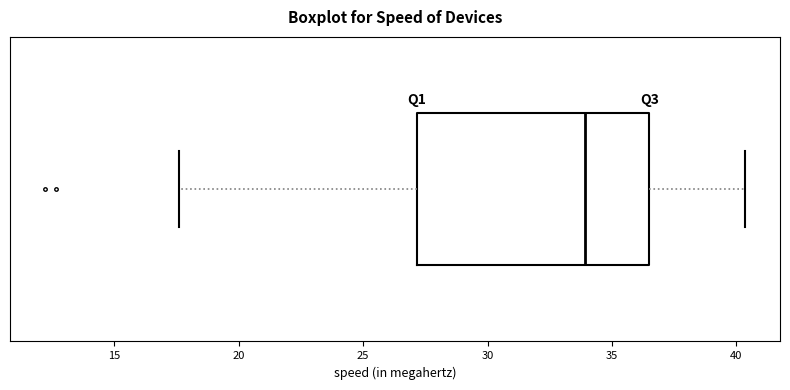

Read this box plot against the x-axis: the position of the median line, the range covered by the box, and the ends of both whiskers. The values are not printed on the chart, so give them approximately, as read against the axis.

median 34.0, box 27.0 to 36.5, whiskers 17.5 to 40.5